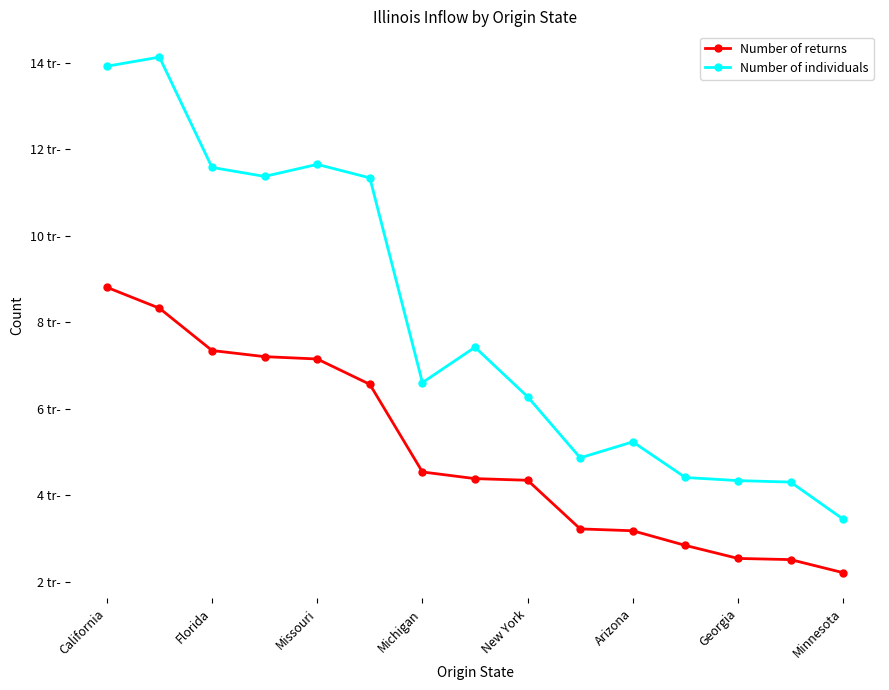

What are all the series names shown in the legend?

Number of returns, Number of individuals